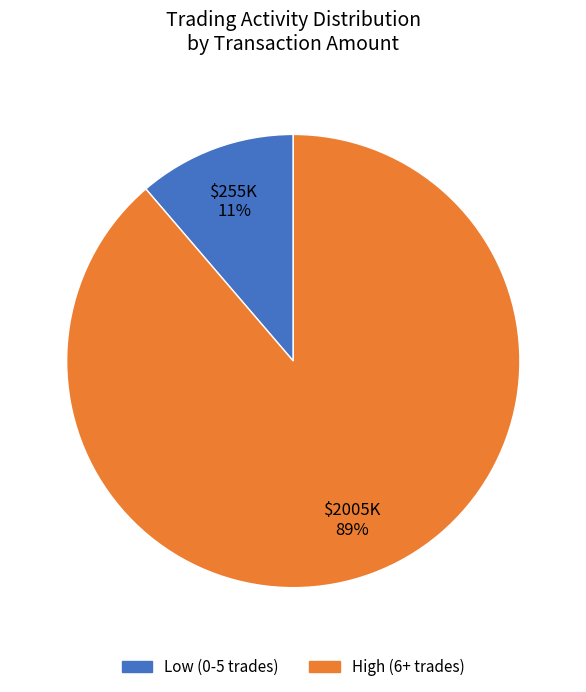

Does any single category account for the majority?

Yes